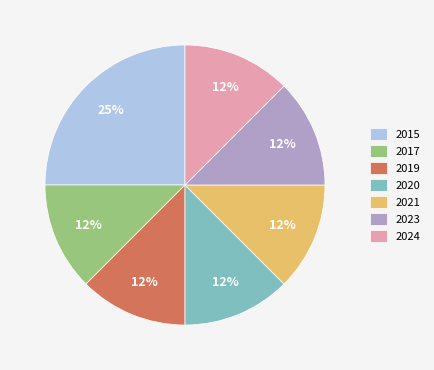

Count the number of slices in the pie.

7